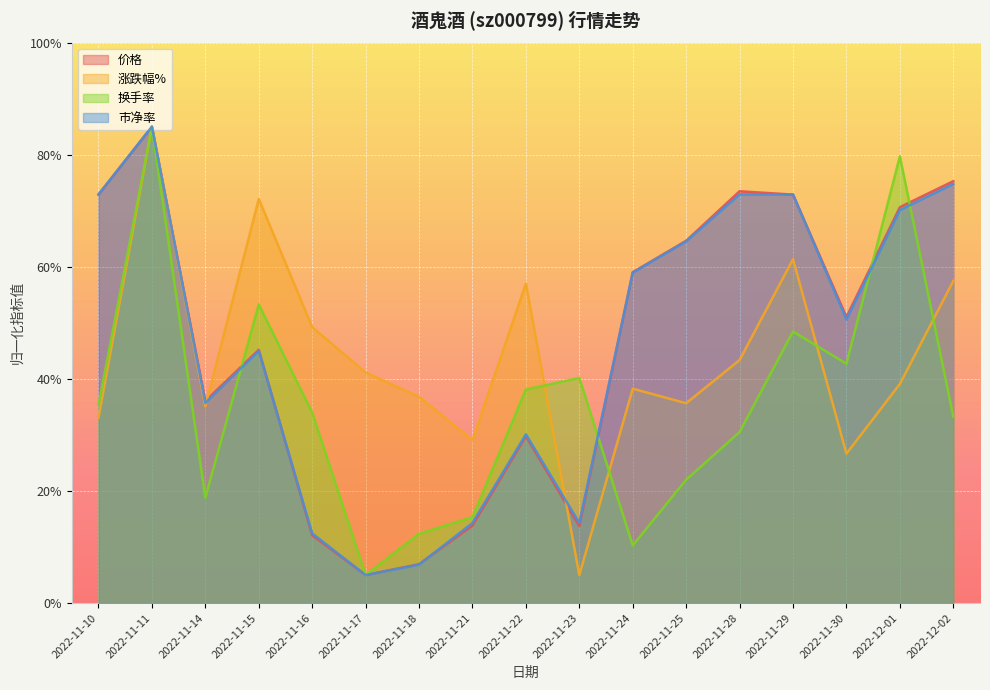

True or false: 价格 has more than 0 points higher than both neighbors.

True